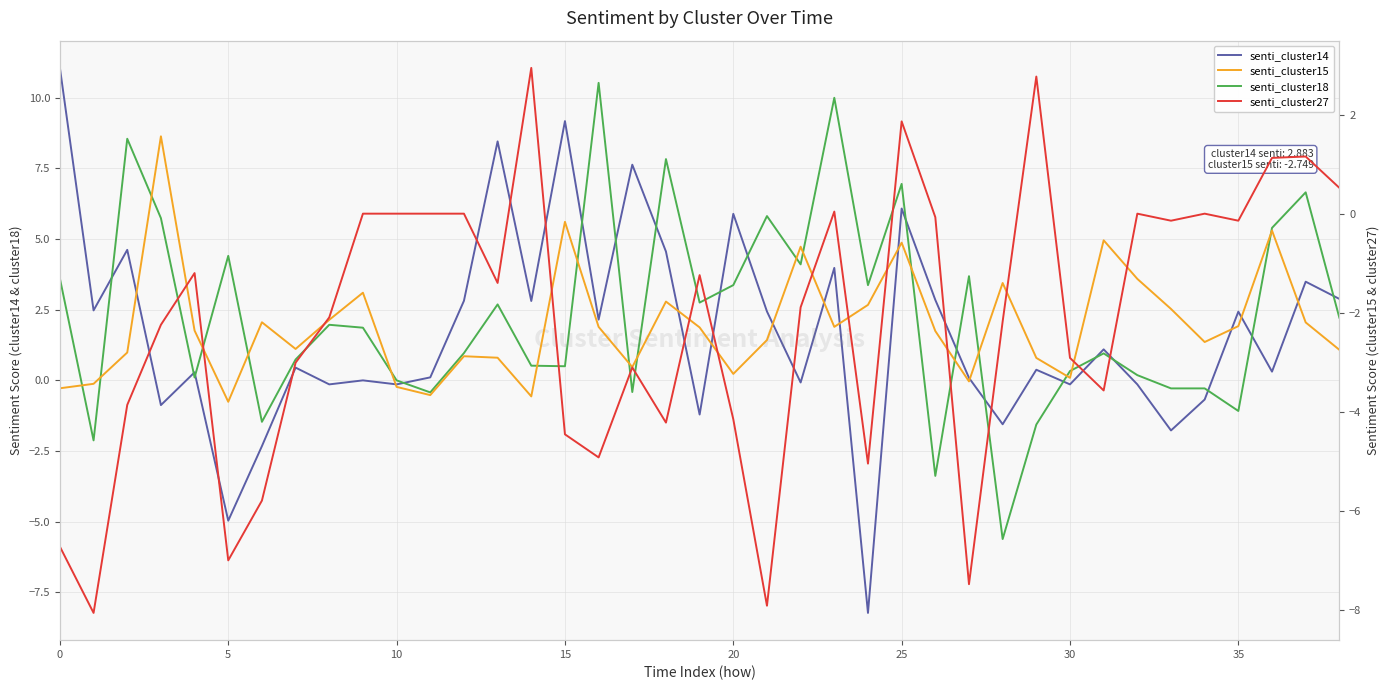

How many intersections are there between senti_cluster14 and senti_cluster27?

11